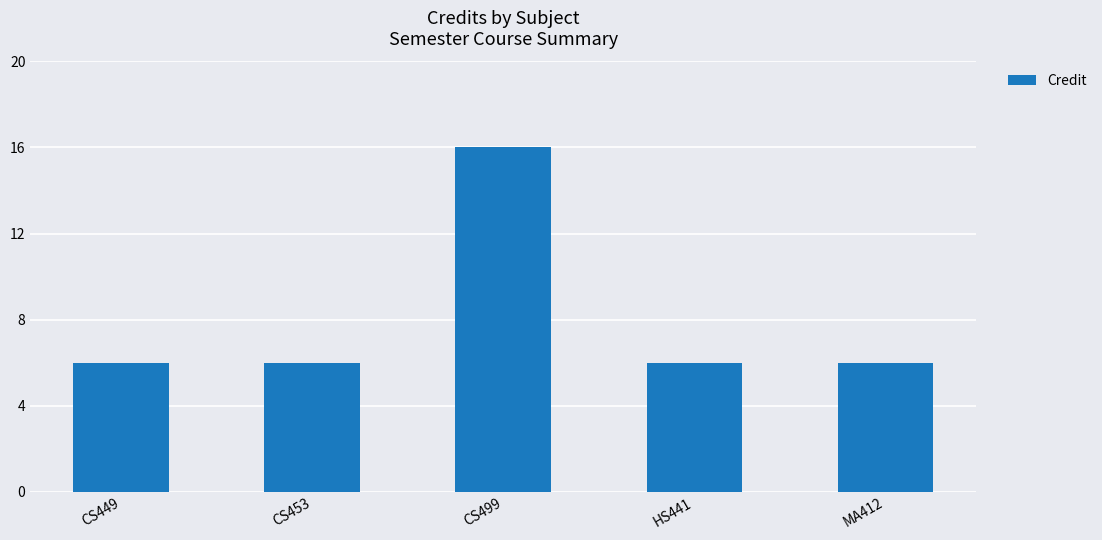

What is the value of the 4th bar from the left?

6